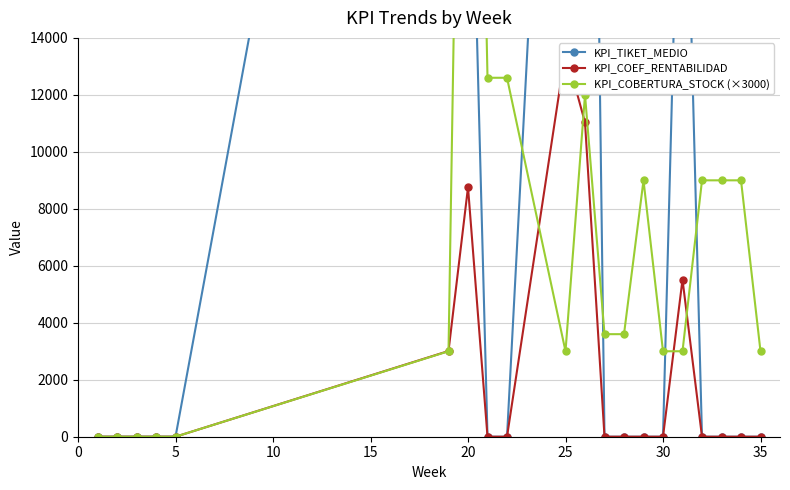

How many interior local peaks does the KPI_TIKET_MEDIO series have?

3